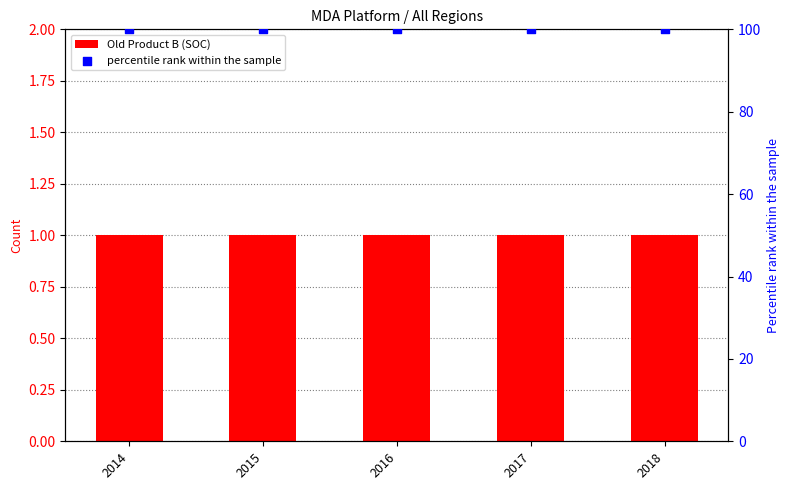

Which series has the widest spread of Y values?

Old Product B (SOC)